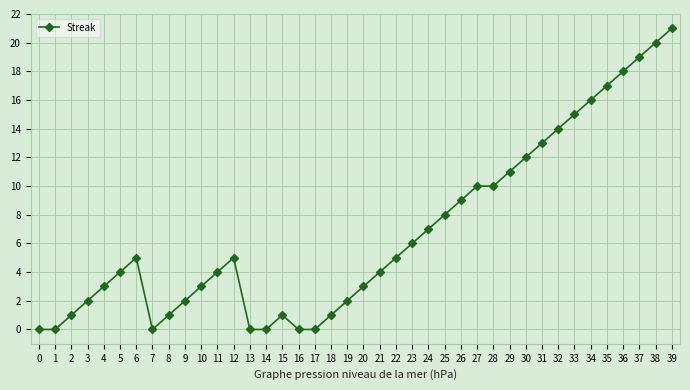

What is the average value?

7